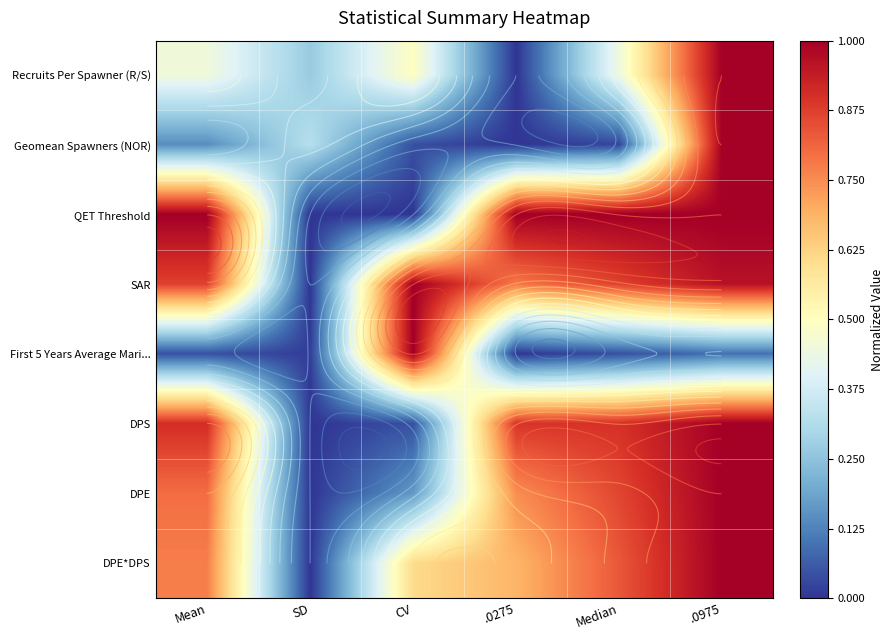

What is the approximate value of Recruits Per Spawner (R/S) at CV?

0.5